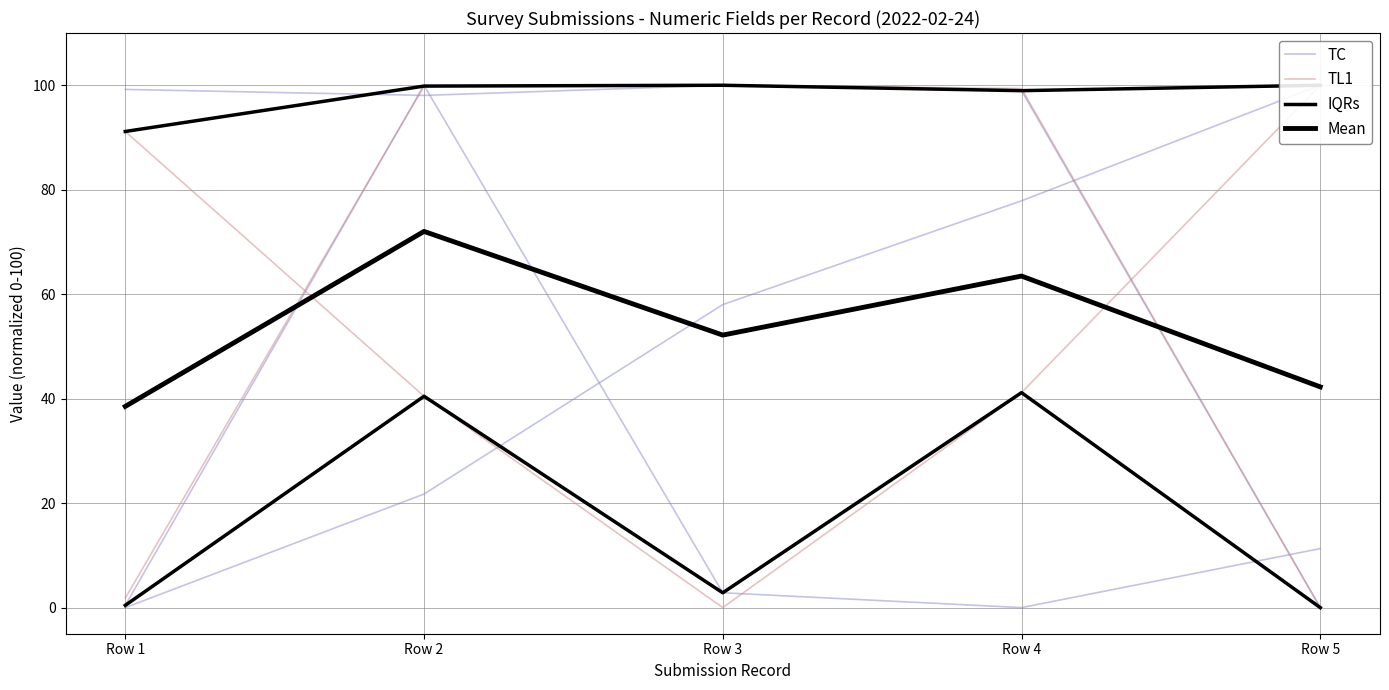

Is this an area chart (filled region under the line)?

No